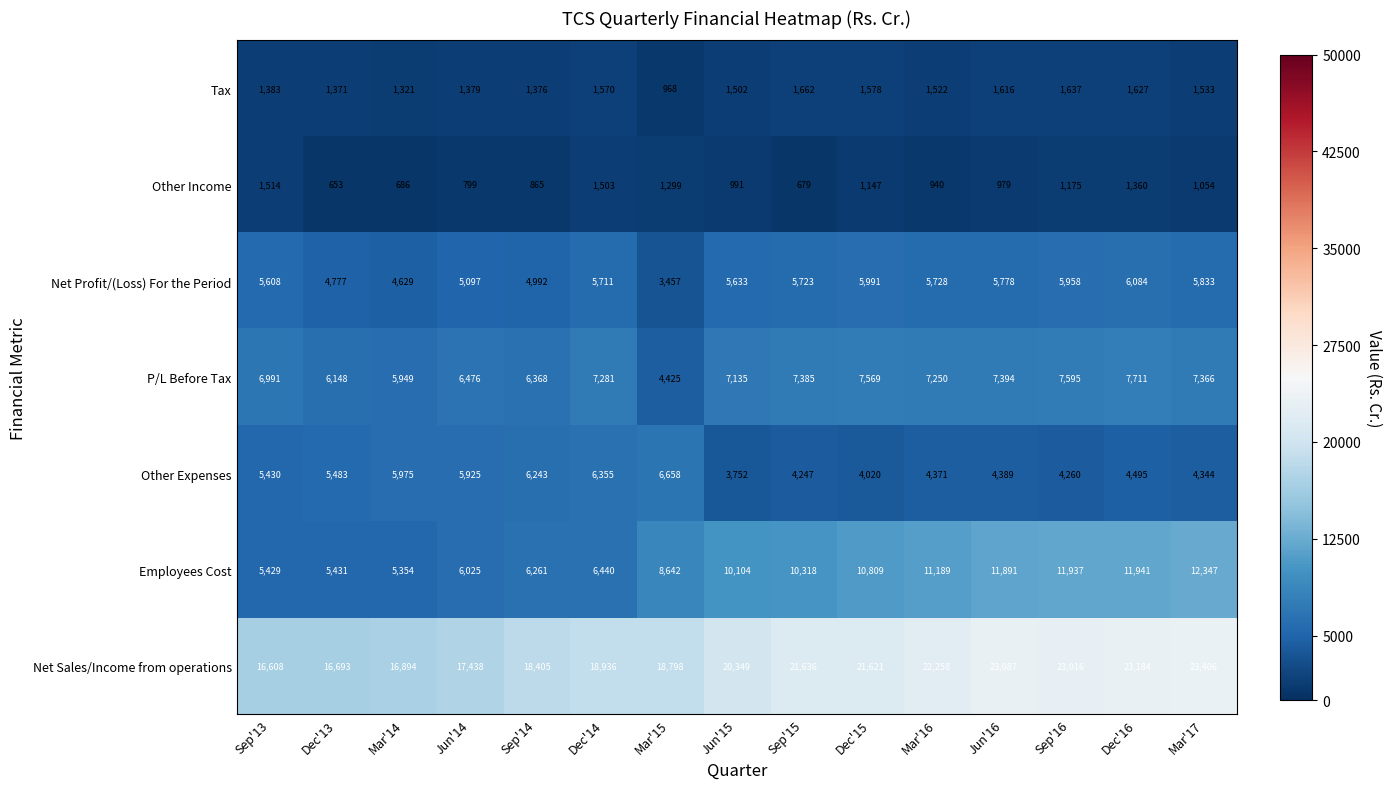

Which category has the lowest value in the Other Income series?

Dec'13